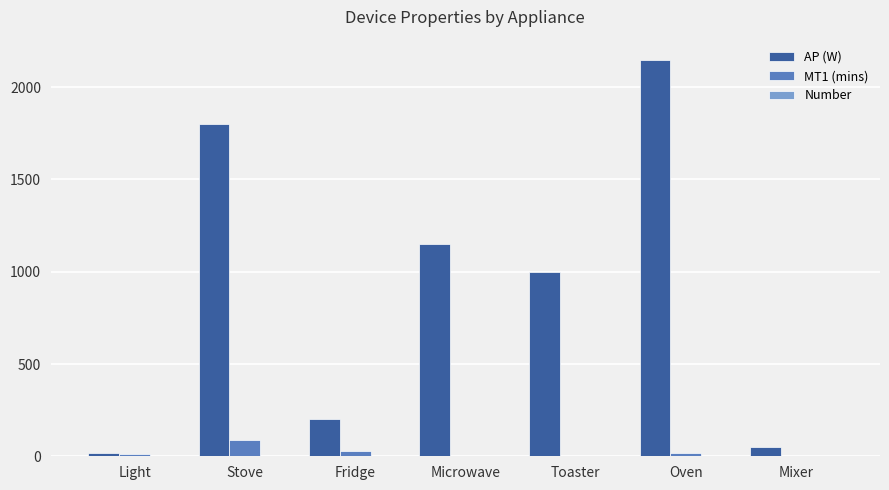

What is the greatest value displayed?

2150